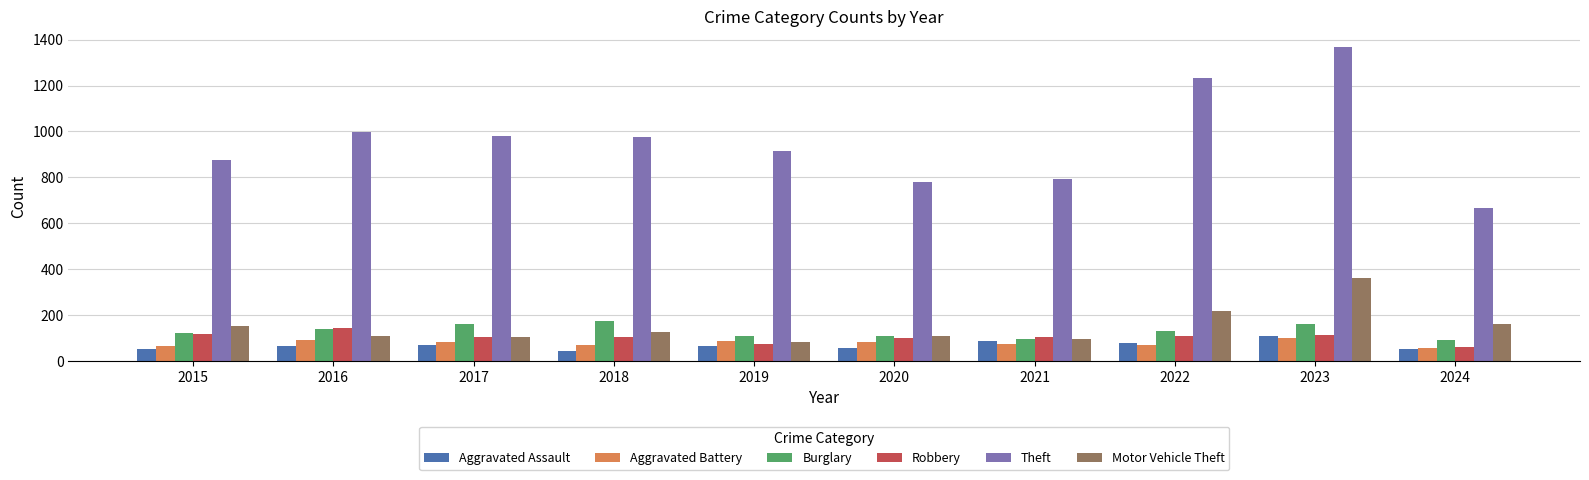

What are all the series names shown in the legend?

Aggravated Assault, Aggravated Battery, Burglary, Robbery, Theft, Motor Vehicle Theft